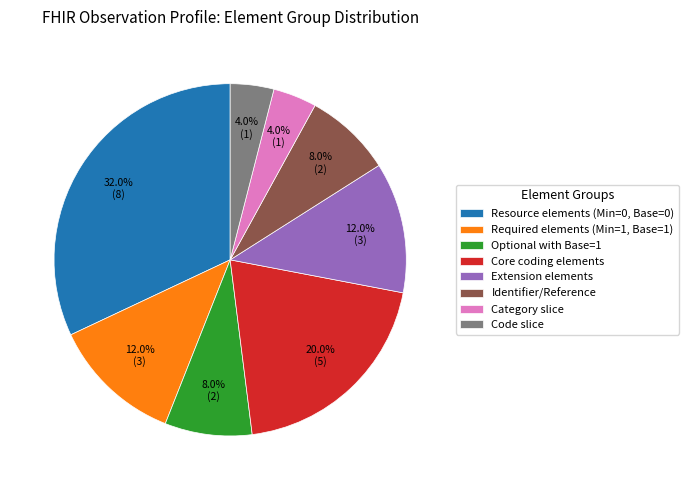

Which slice is the largest?

Resource elements (Min=0, Base=0)